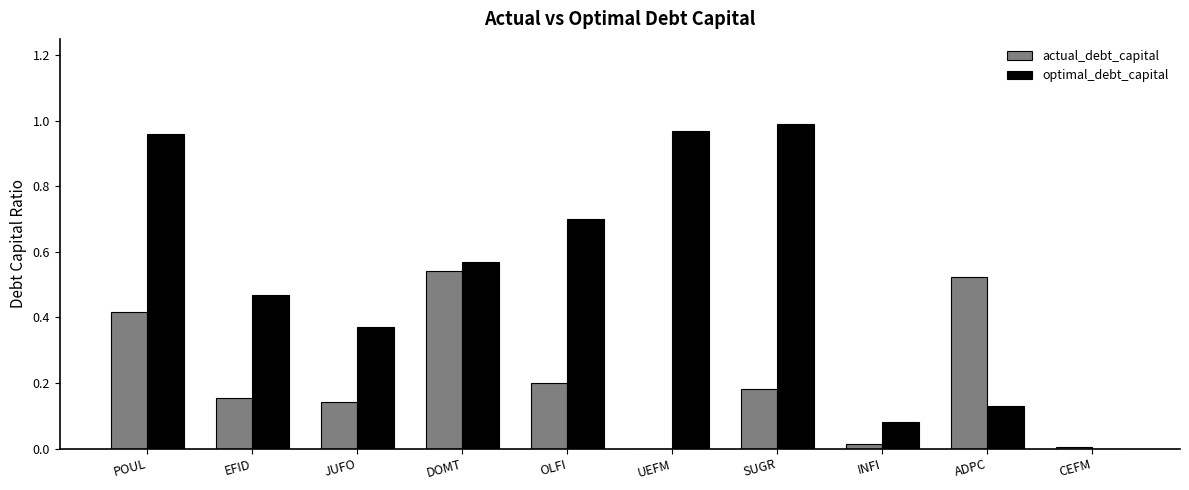

What is the sum of all optimal_debt_capital values?

5.2